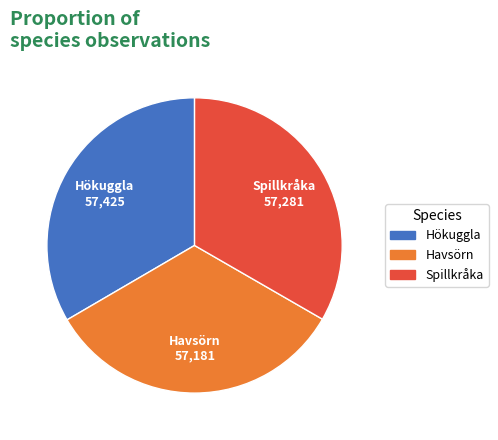

The Hökuggla slice represents 45% of the pie. True or false?

False